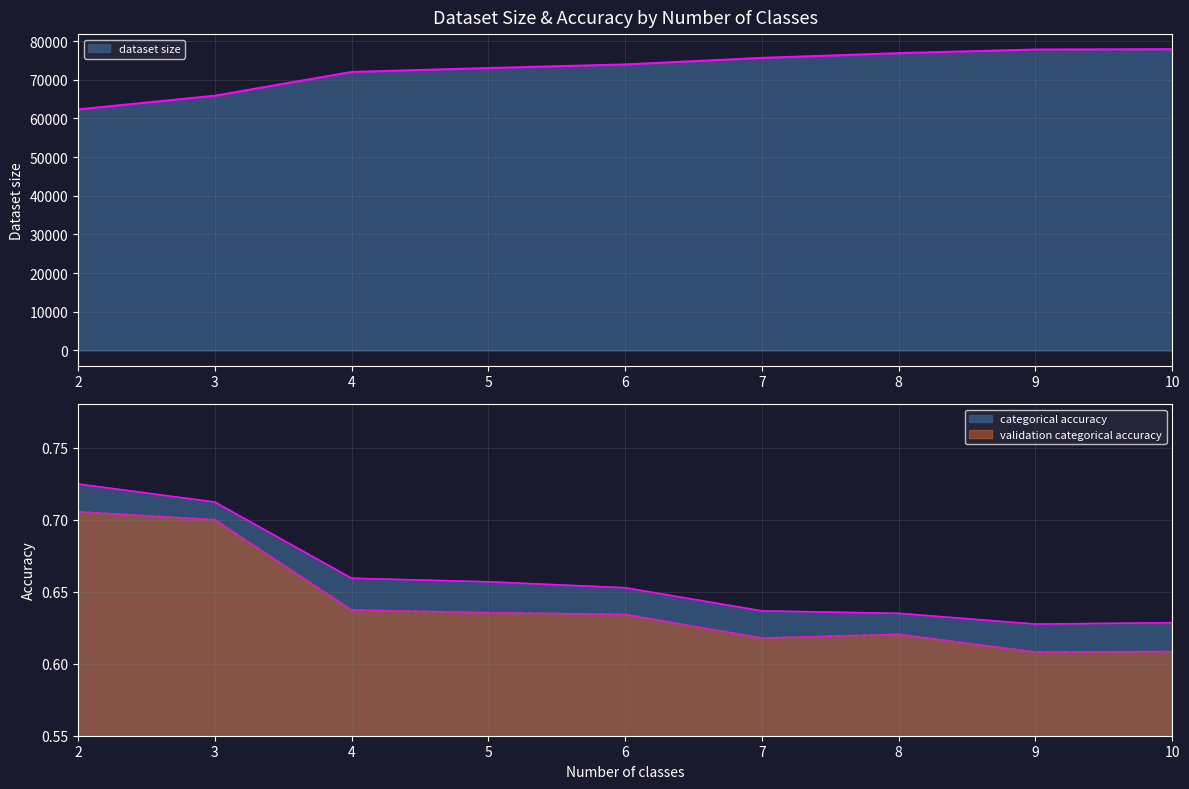

Which series has the largest total across all categories?

dataset size